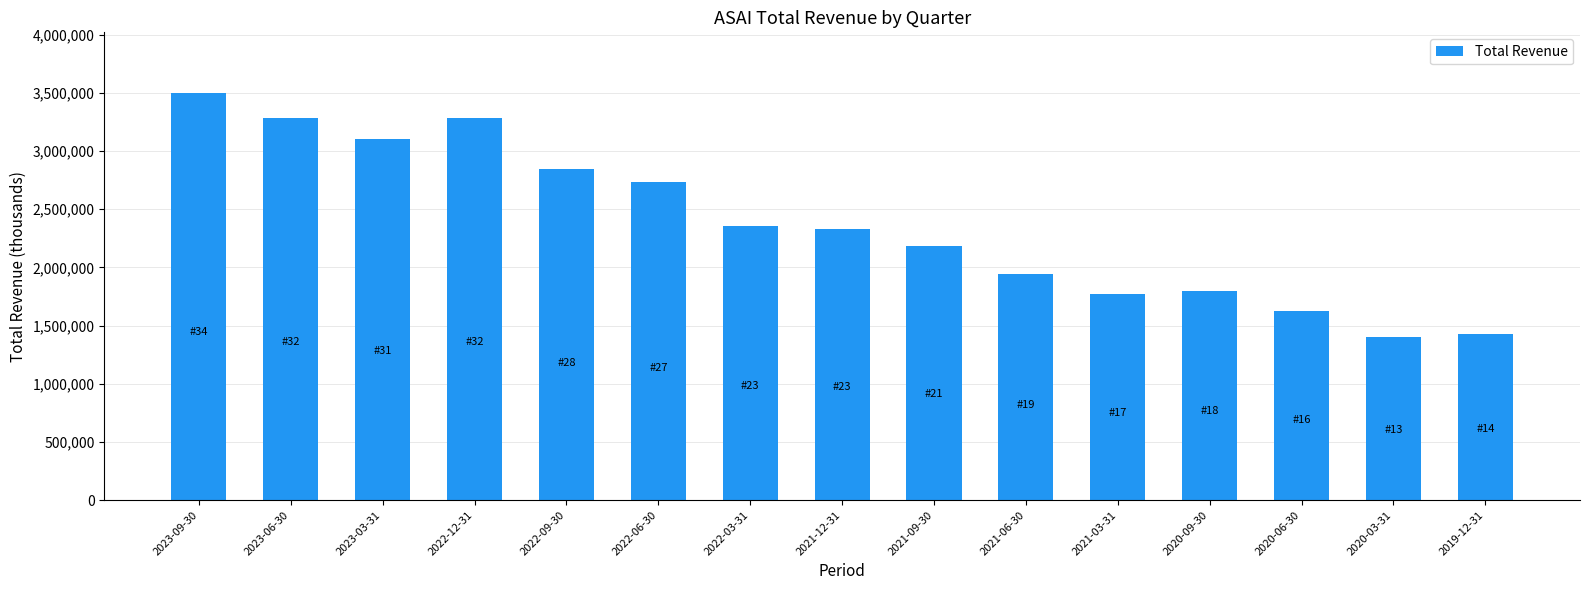

What is the sum of the values at 2021-03-31 and 2023-06-30?

5054400